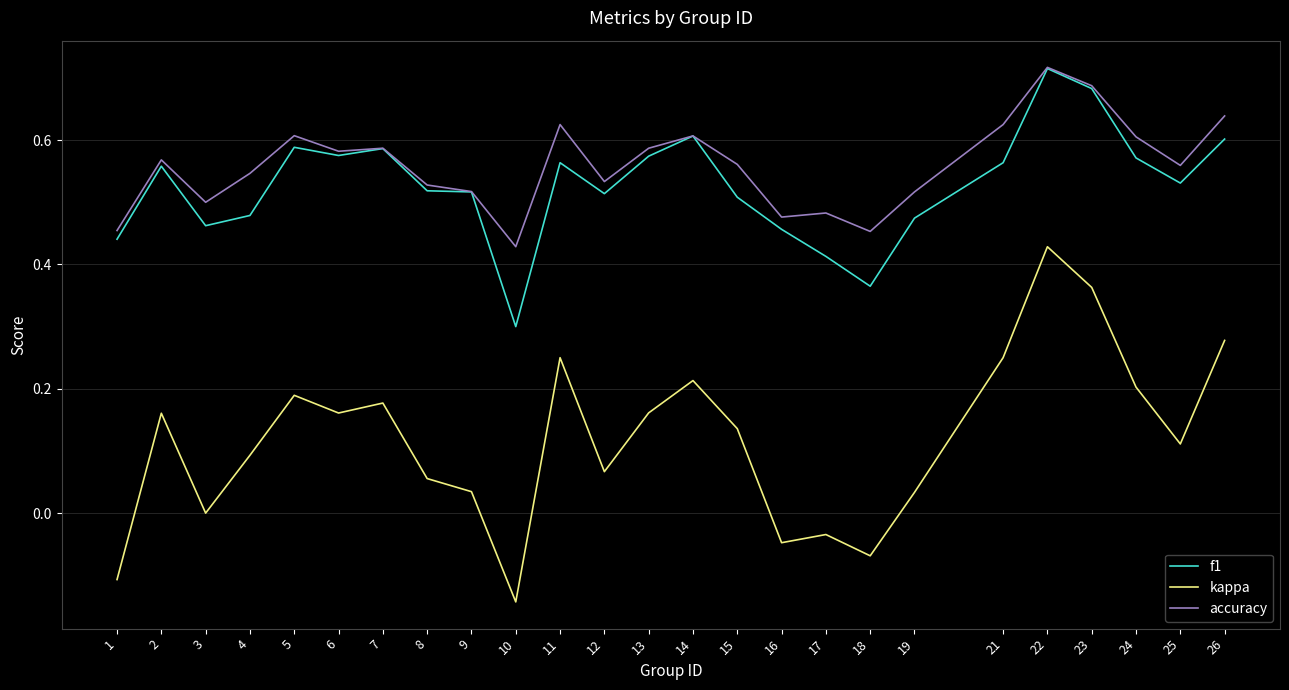

What is the total value across all series at 19?

1.0